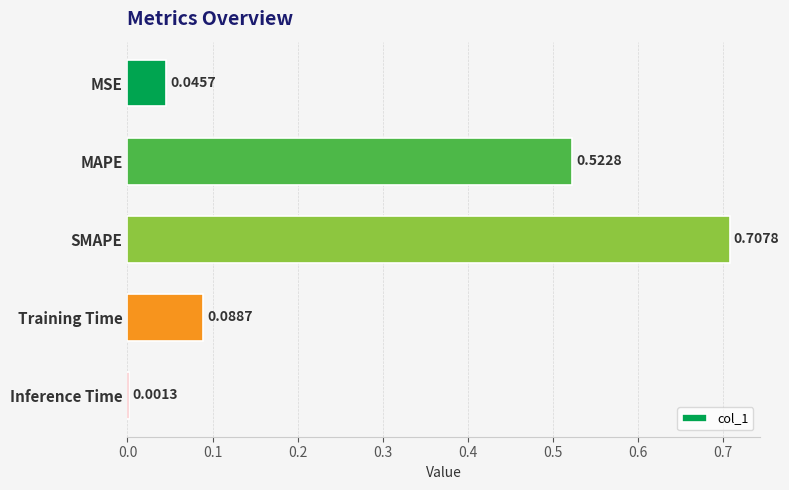

Between Training Time and Inference Time, which is larger?

Training Time